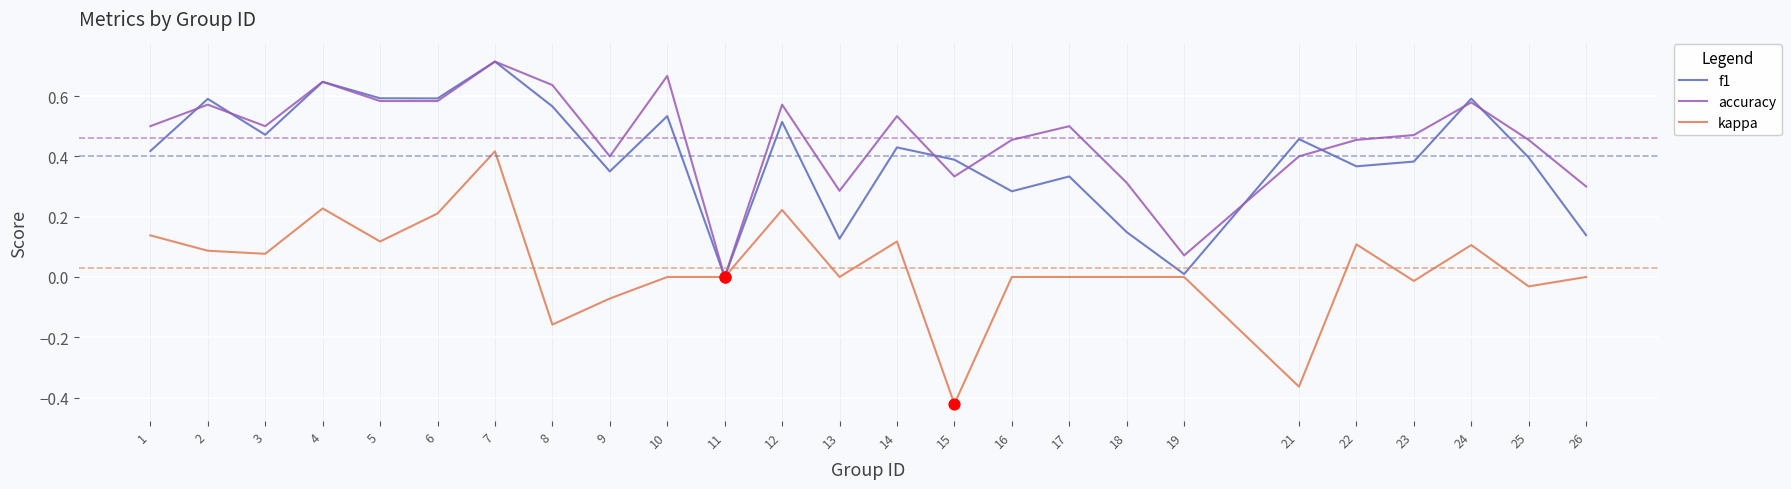

Which series has the largest total across all categories?

accuracy